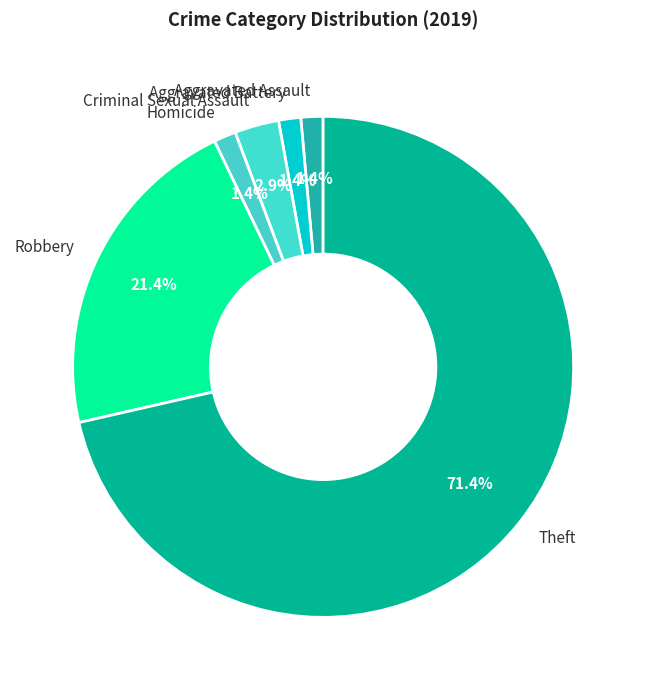

To the nearest percent, what is the difference between the Theft and Robbery slice percentages?

50%